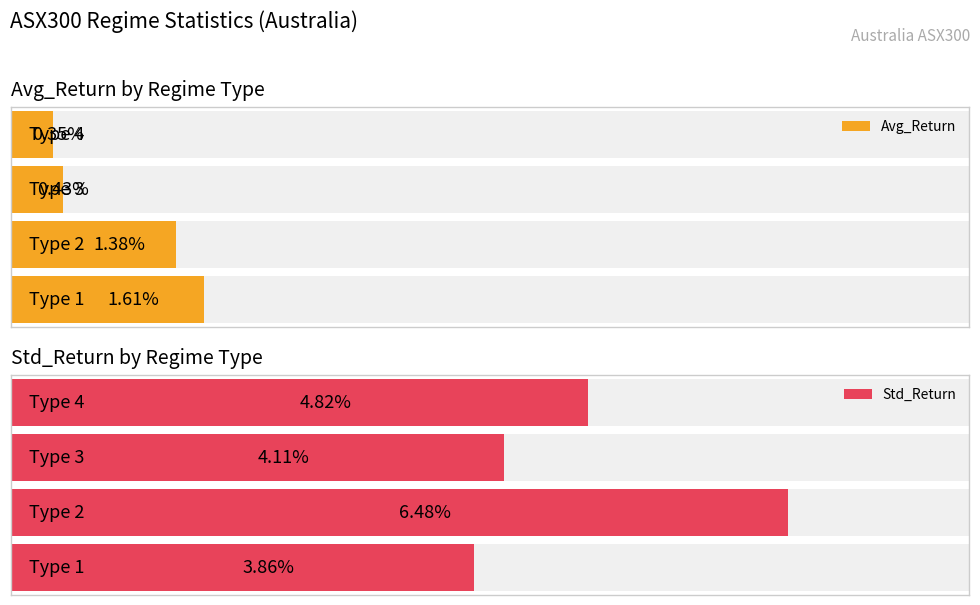

Is the value of Std_Return at 1 greater than the value of Avg_Return at 0?

Yes